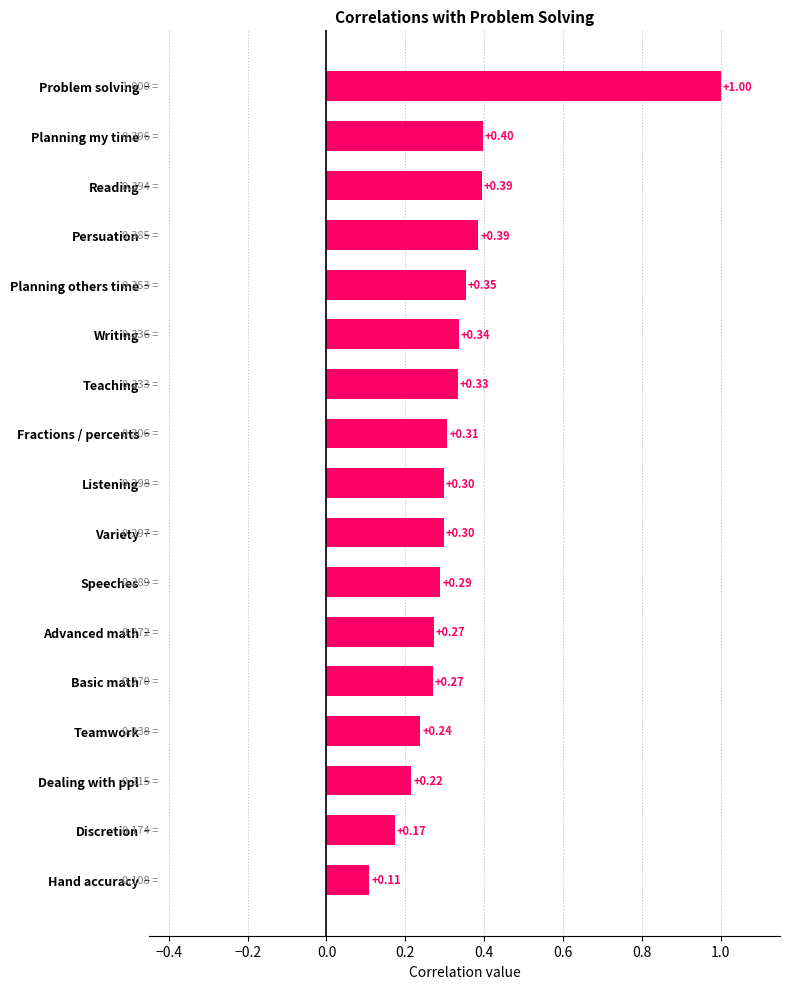

What is the difference between the maximum and minimum values?

0.9